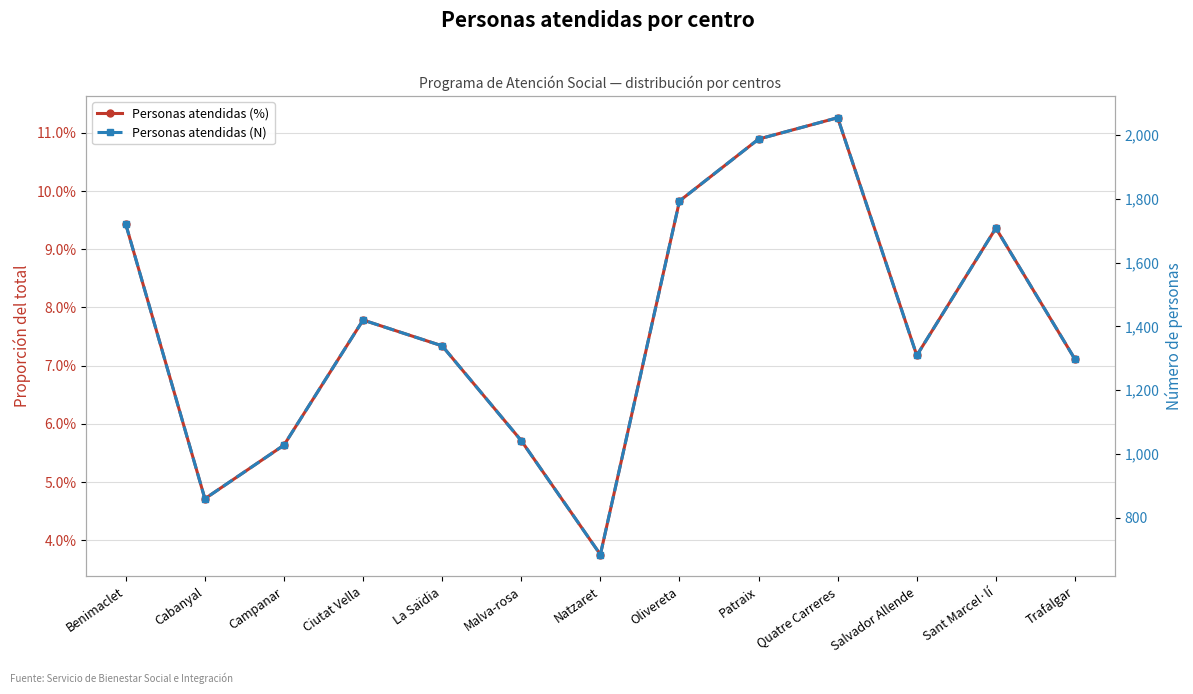

Is the value of Personas atendidas (N) at Campanar greater than the value of Personas atendidas (%) at Cabanyal?

Yes